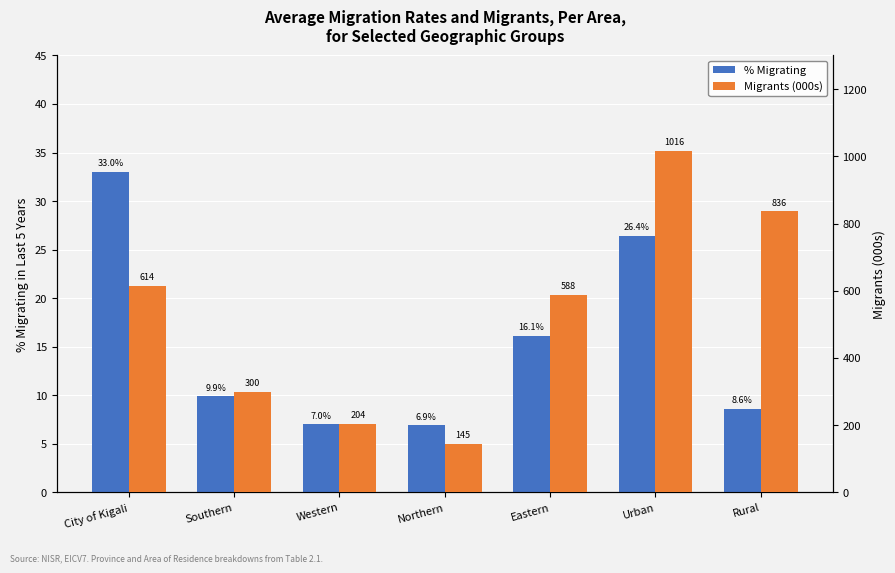

List the labels in order of % Migrating value, smallest first.

Northern, Western, Rural, Southern, Eastern, Urban, City of Kigali